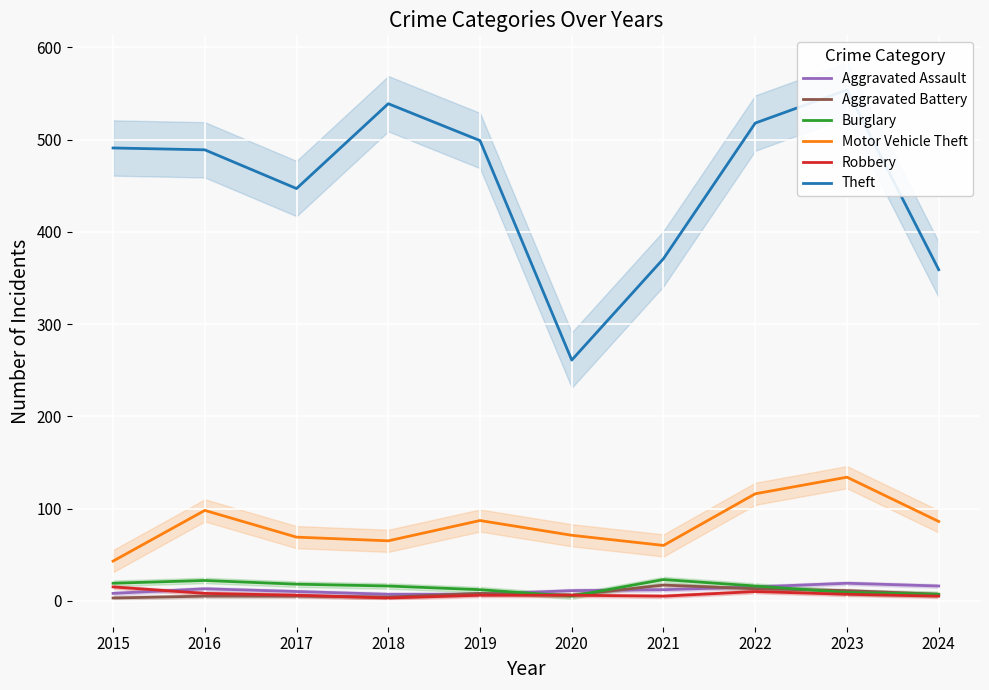

Which has a higher value, 2018 or 2017?

2017